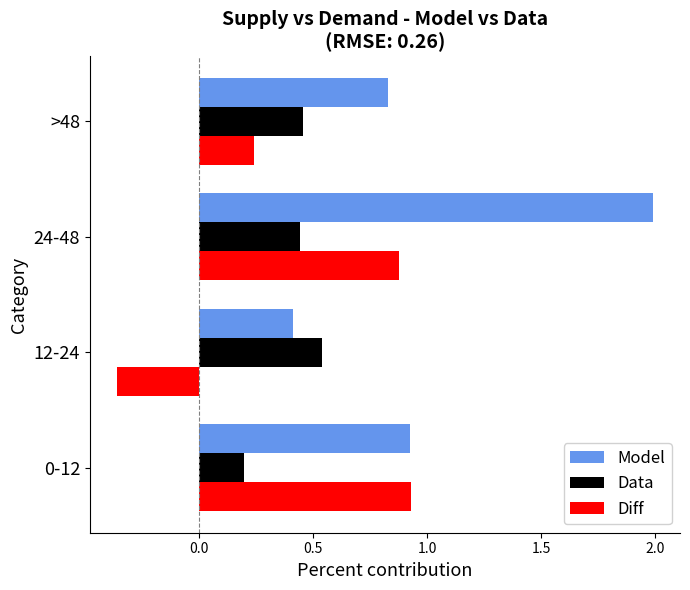

What are all the series names shown in the legend?

Model, Data, Diff